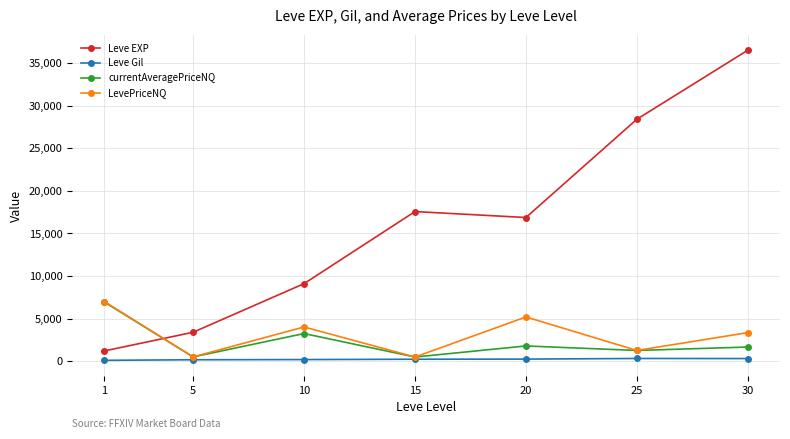

How many lines are shown in the chart?

4